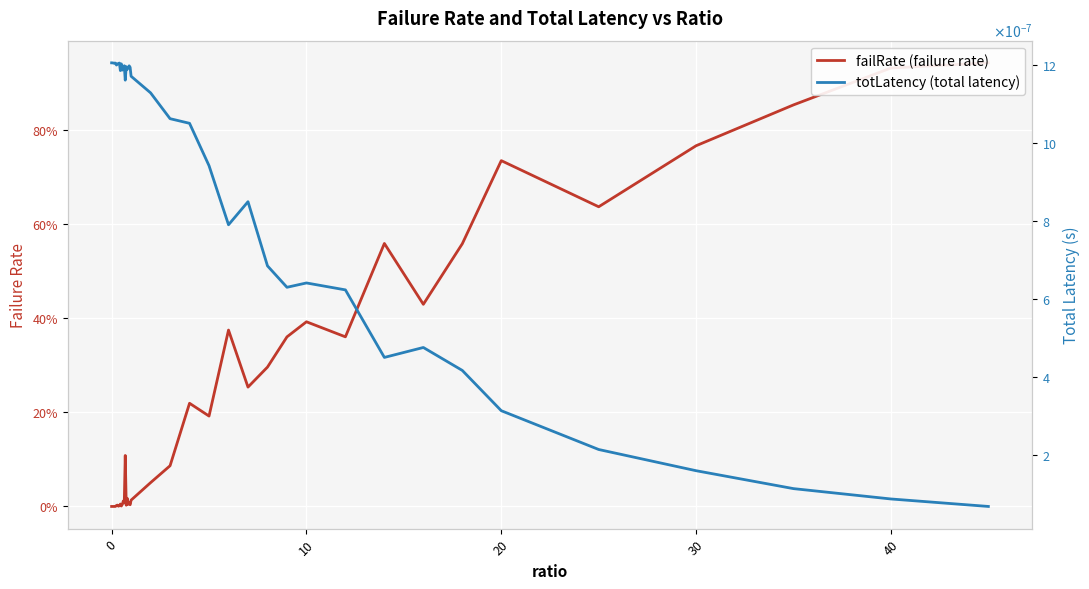

Is the value of failRate (failure rate) at 39 greater than the value of totLatency (total latency) at 38?

Yes